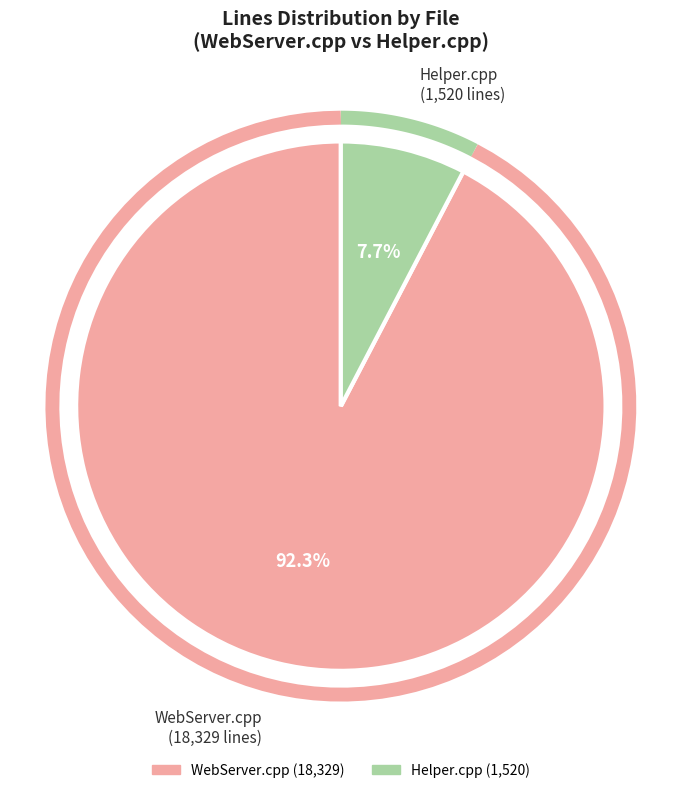

Rank the categories by value from lowest to highest.

main/Helper.cpp, main/WebServer.cpp